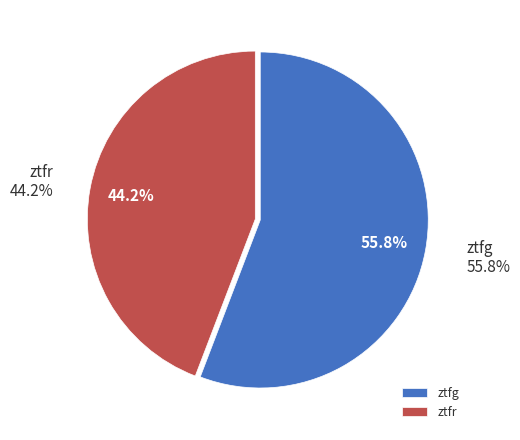

Which category has the biggest portion of the pie?

ztfg